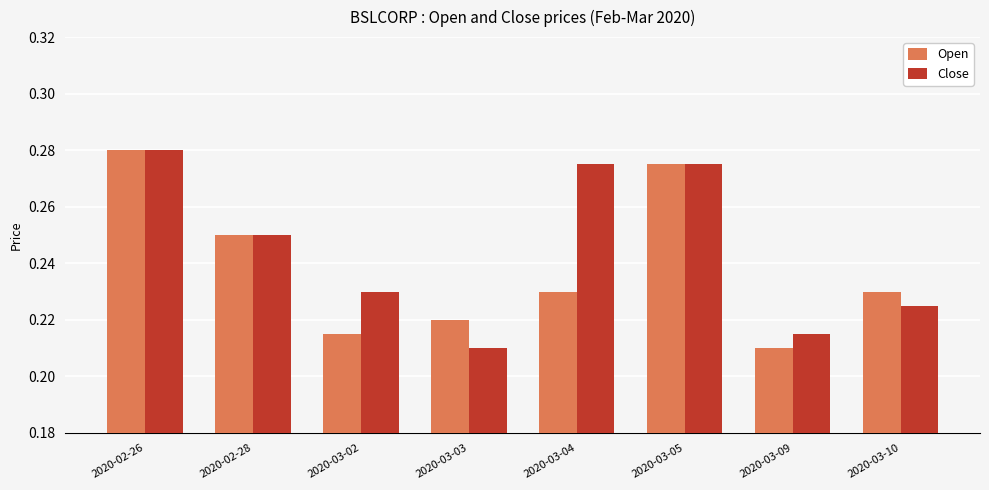

Rank the series by their average value, from highest to lowest.

Close, Open